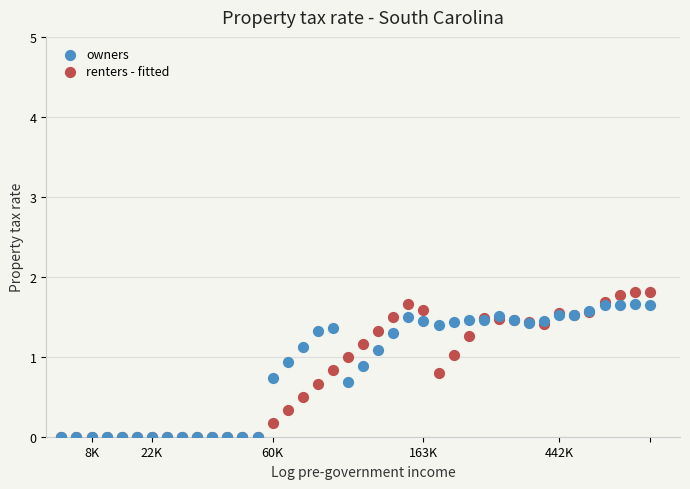

Which series reaches the maximum Y coordinate?

renters - fitted